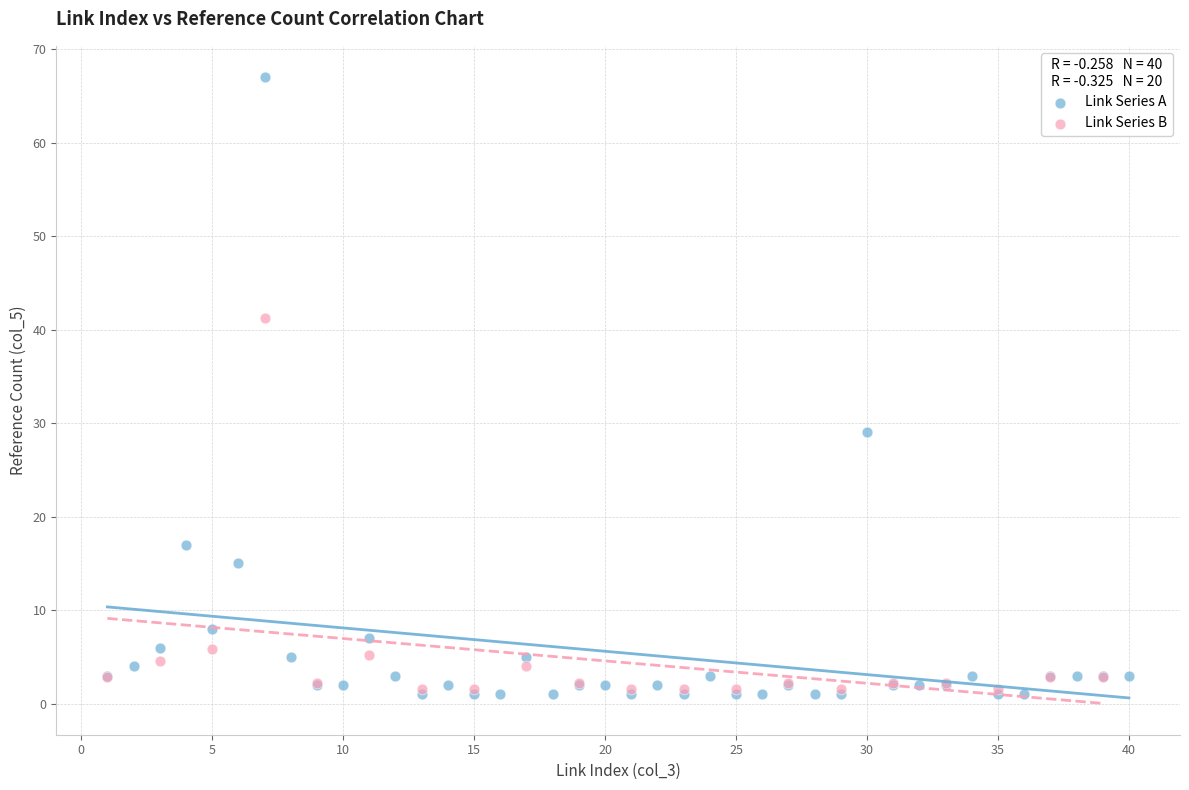

Which series has the widest spread of Y values?

Link Series A